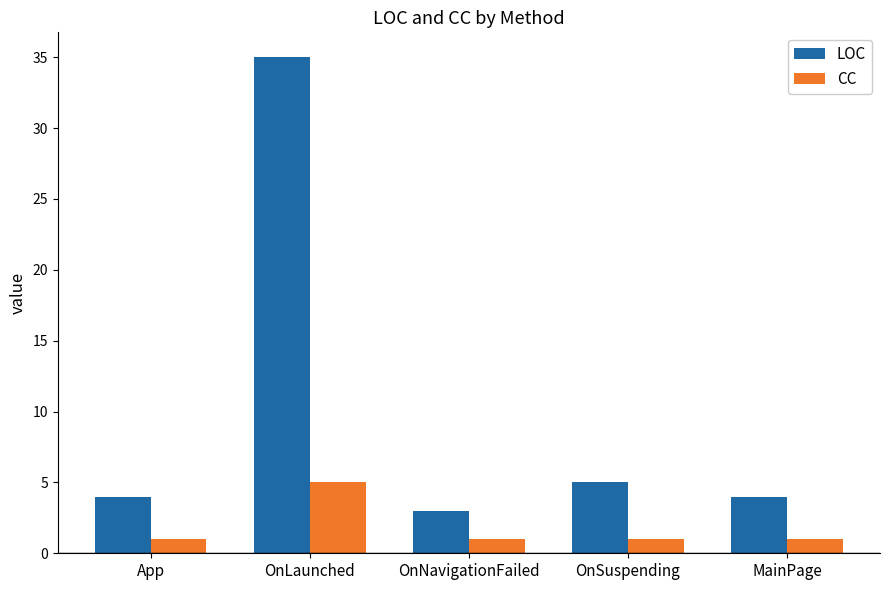

The CC series shows 1 at App. True or false?

True